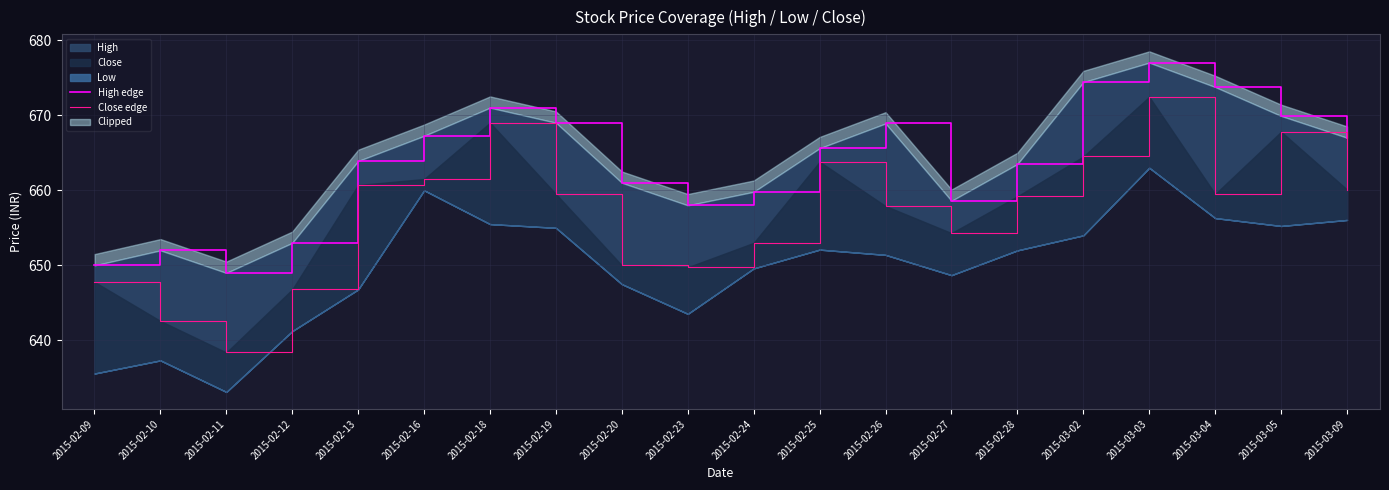

Which series has the largest range (max minus min)?

Close edge